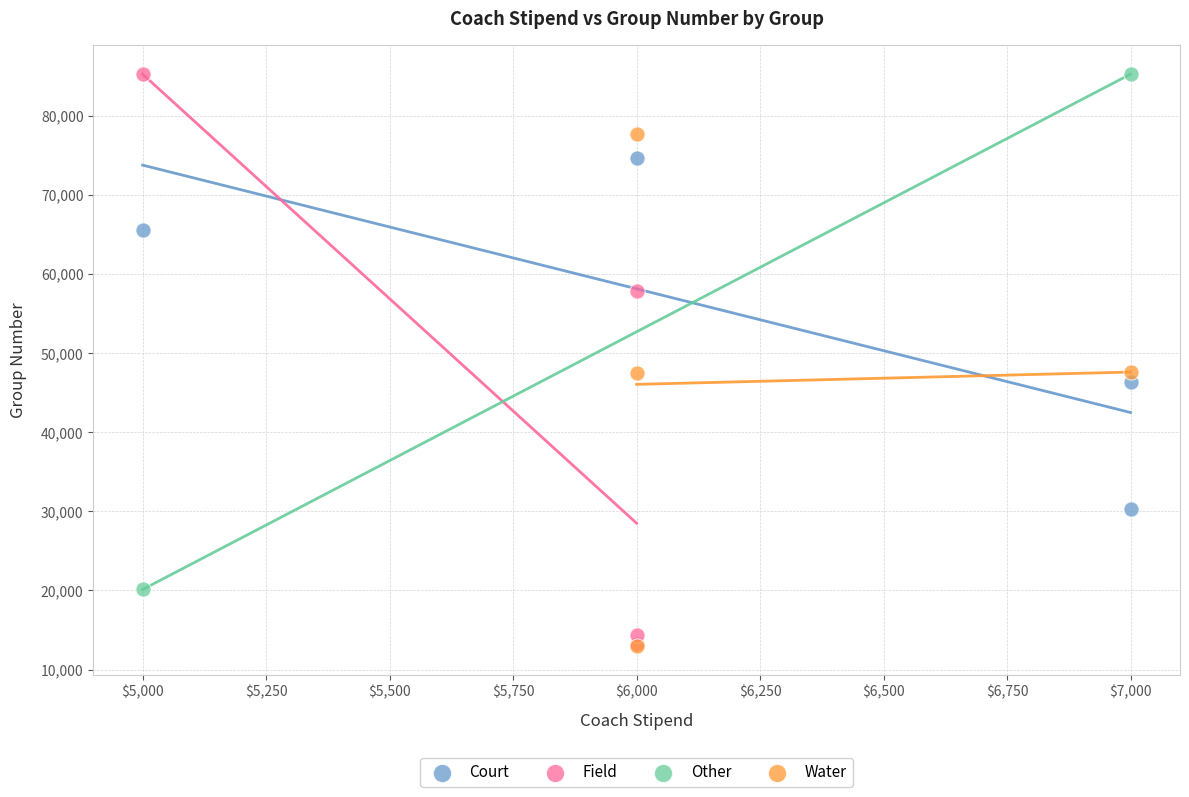

Which series has the largest Y range (max minus min)?

Field